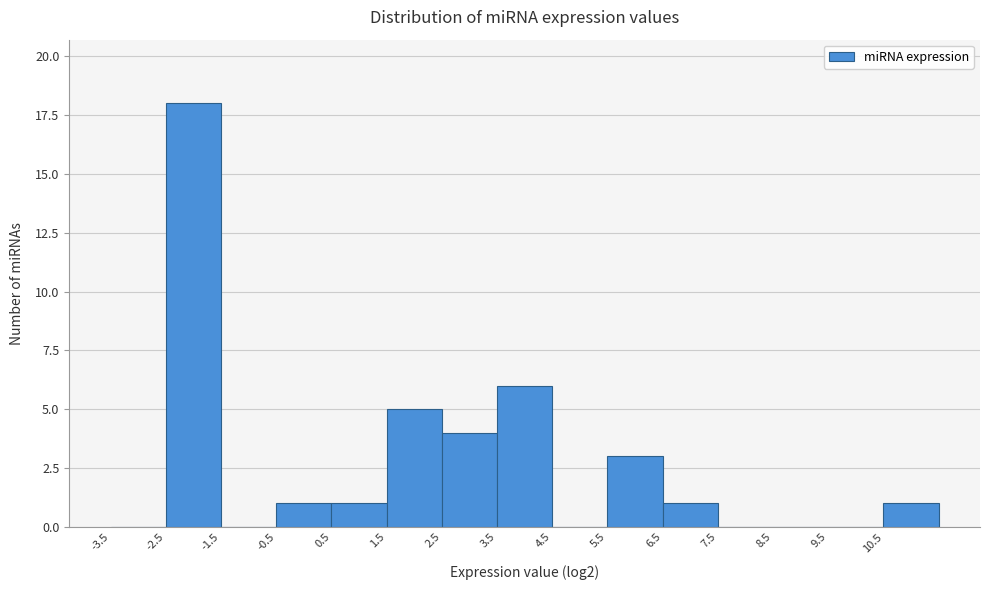

Over which range of the x-axis is the bar tallest?

-2.5 to -1.5